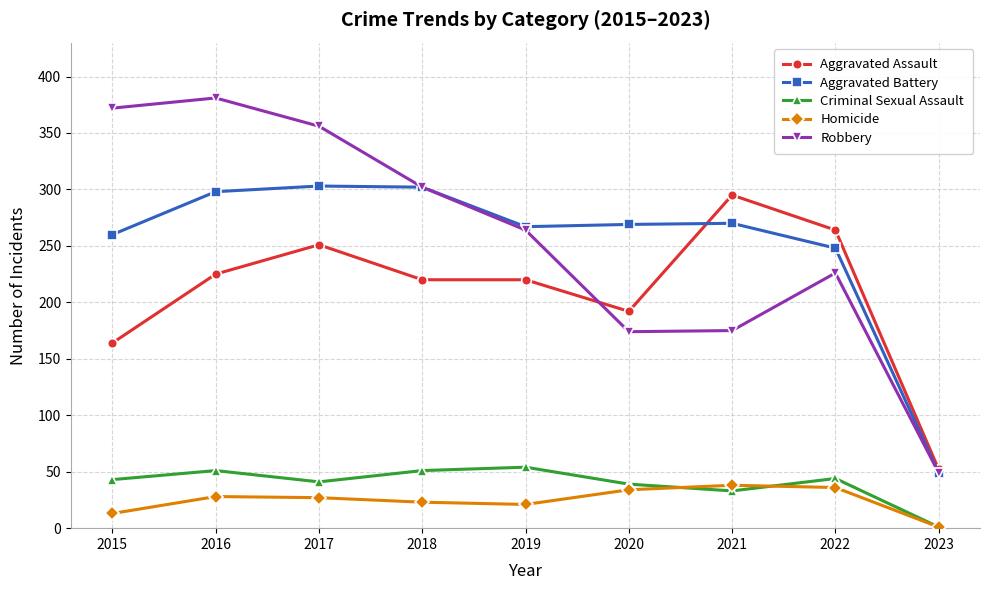

What value does the Aggravated Assault series have at 2017, to the nearest 5?

250